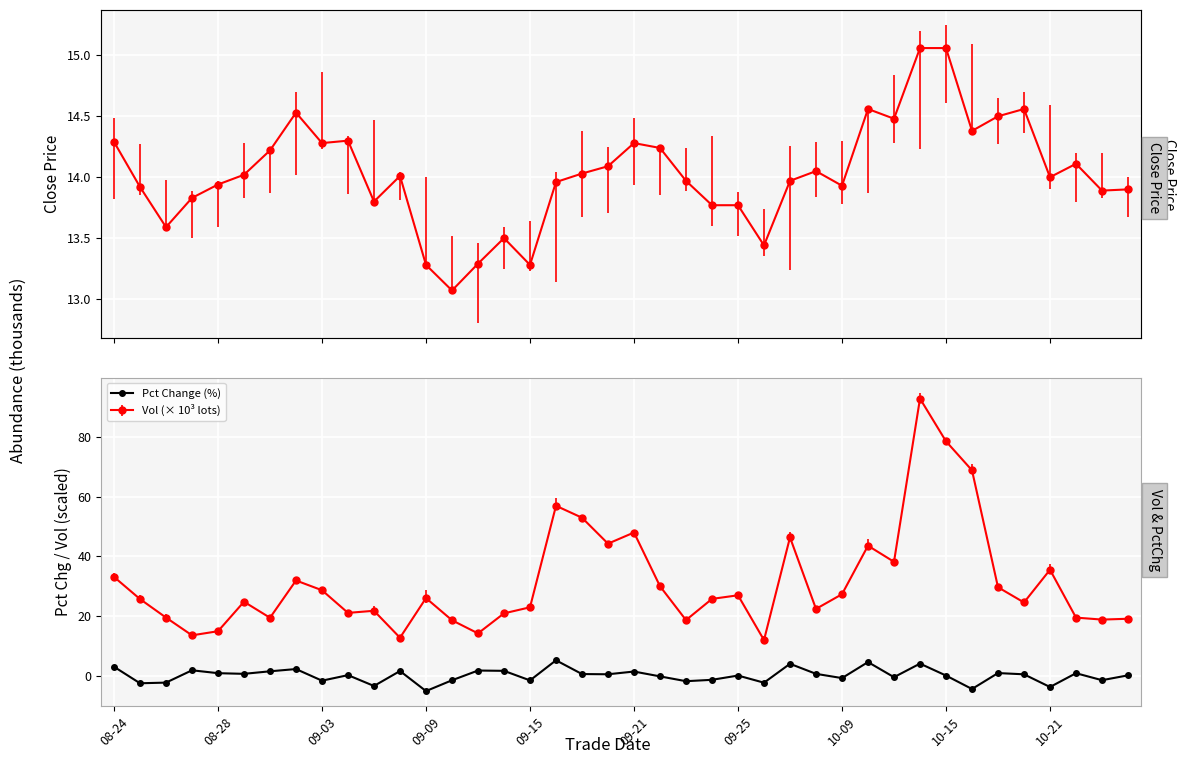

What position from the left is 18?

19